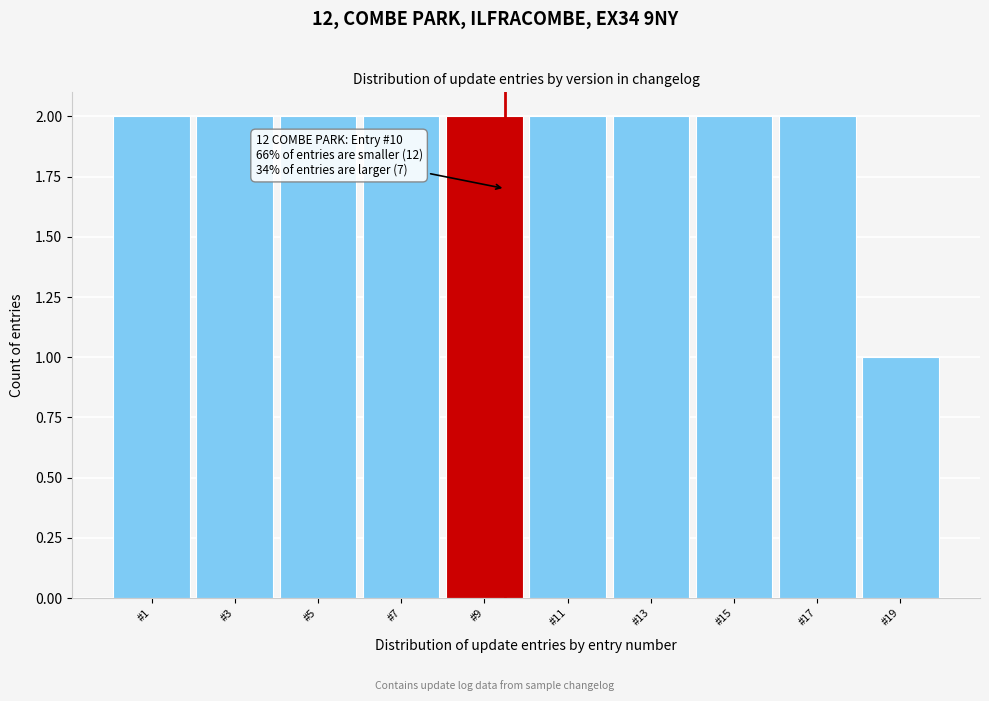

Reading left to right, extract all data points from this chart.

2	2	2	2	2	2	2	2	2	1